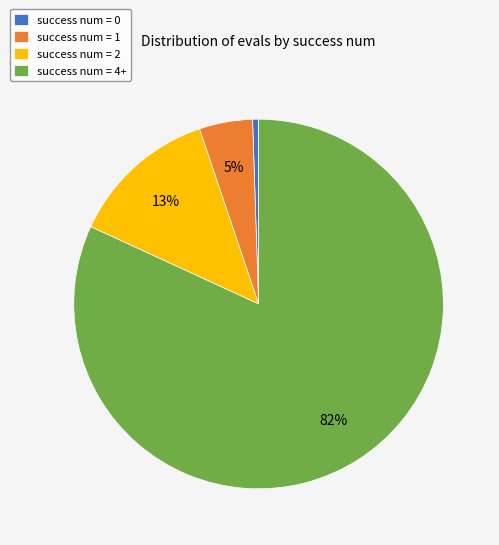

What is the largest slice in the pie chart?

success num = 4+